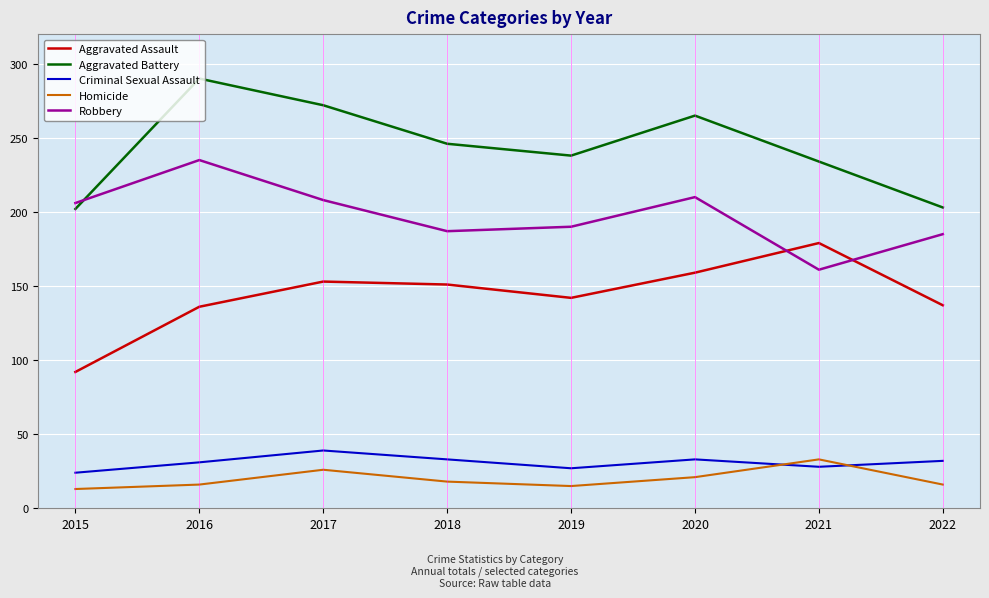

What is the sum of all Aggravated Battery values?

1950